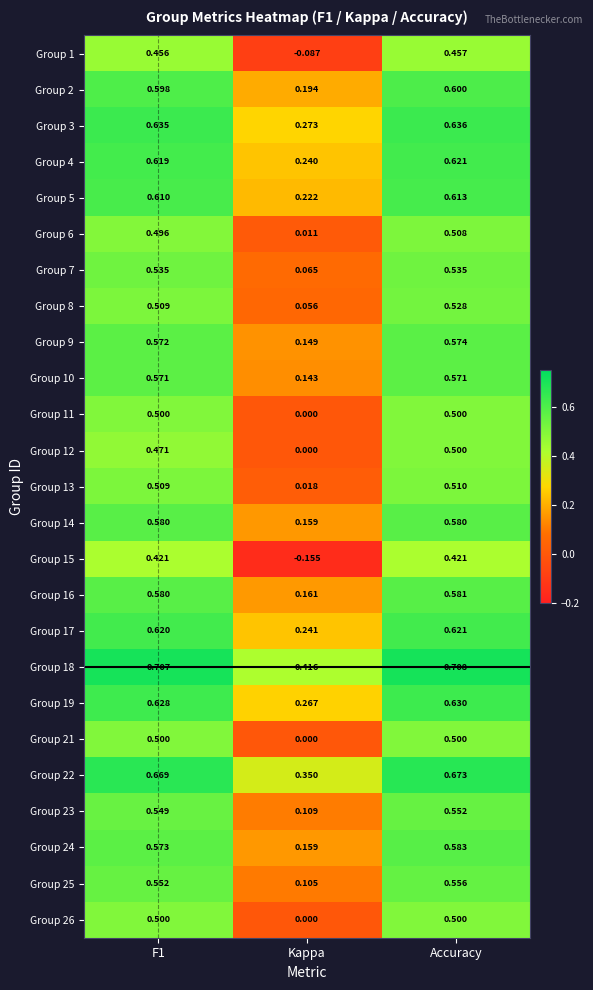

Where is Group 25 nearest to the value 0?

Kappa